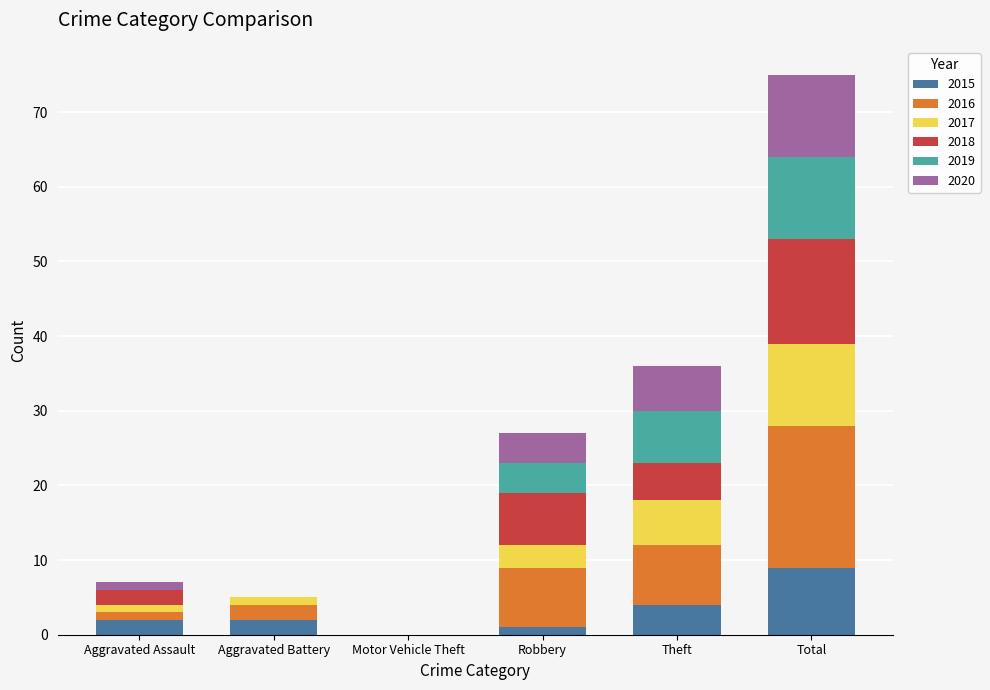

At which category is the sum across all series the highest?

Total